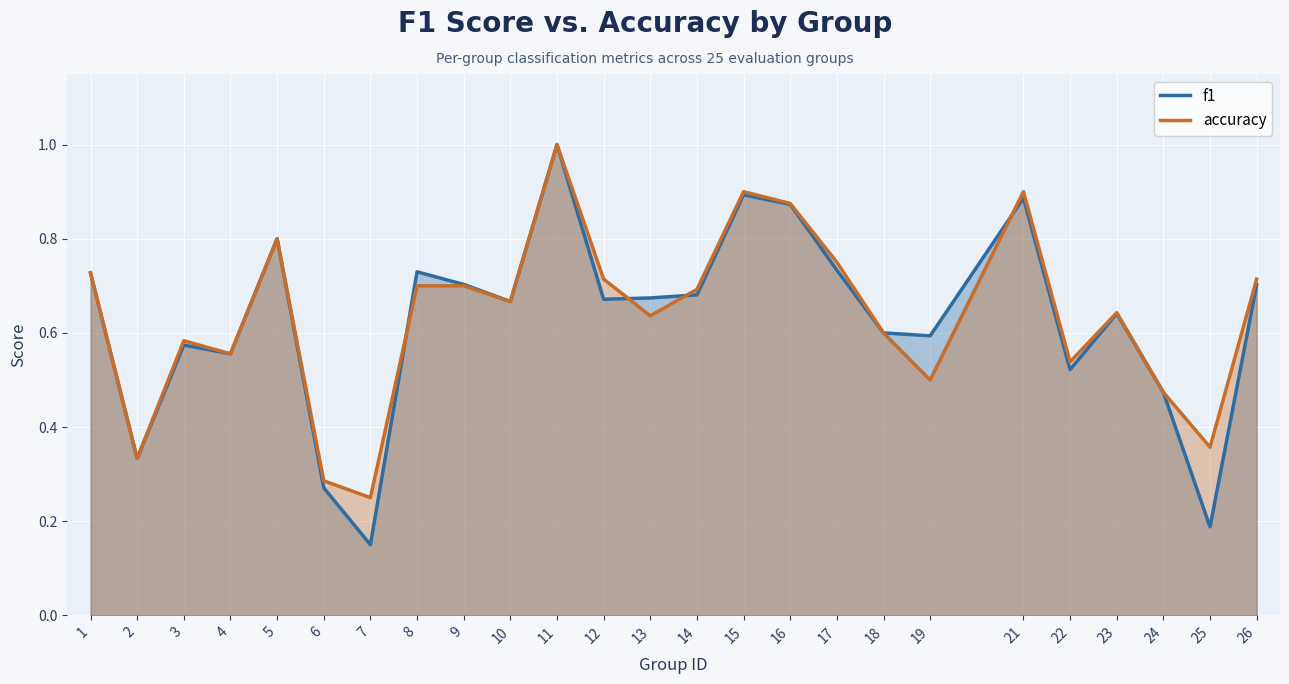

How many distinct data groups are displayed?

2